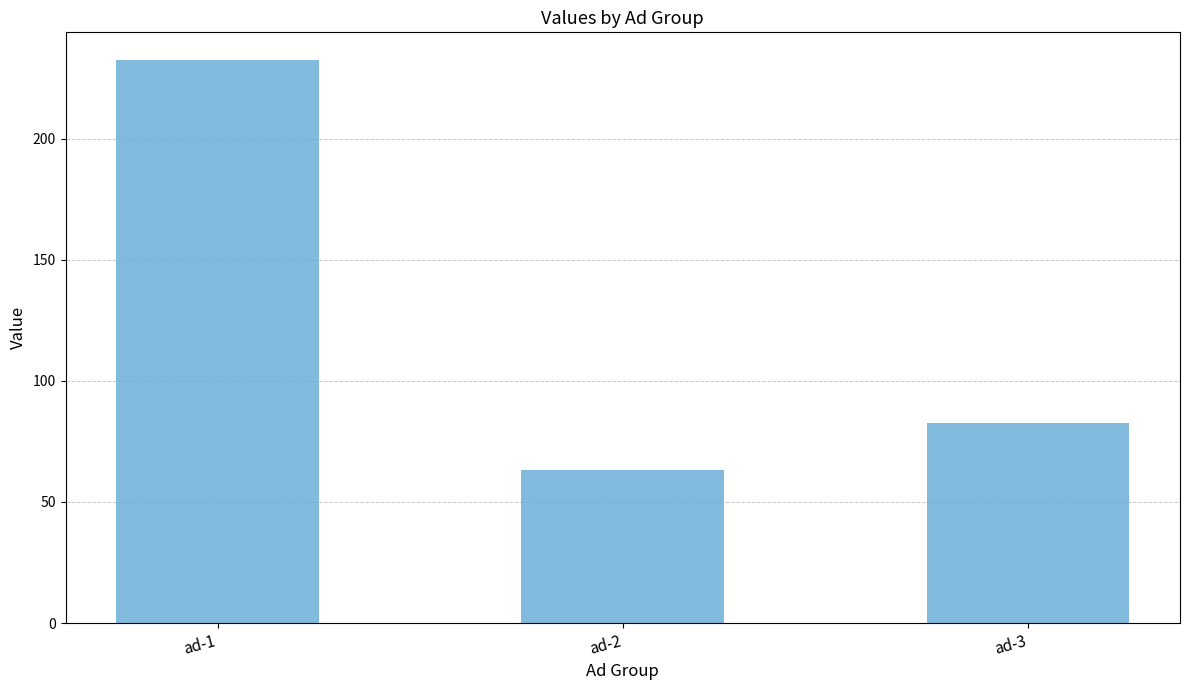

List the labels in order of value, smallest first.

ad-2, ad-3, ad-1